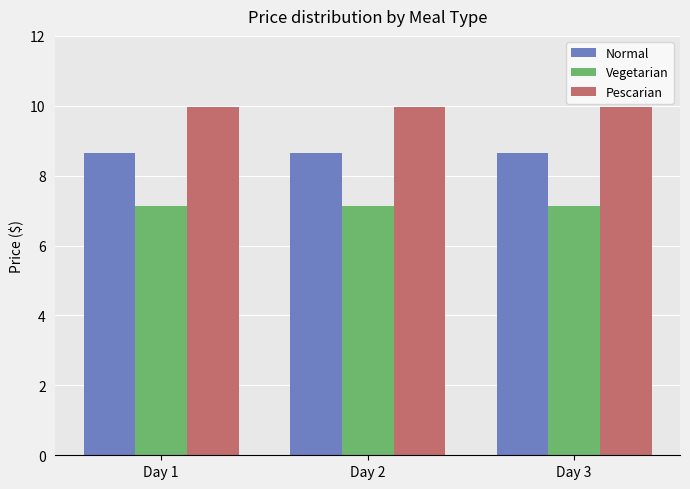

What is the maximum value for Pescarian?

10.0